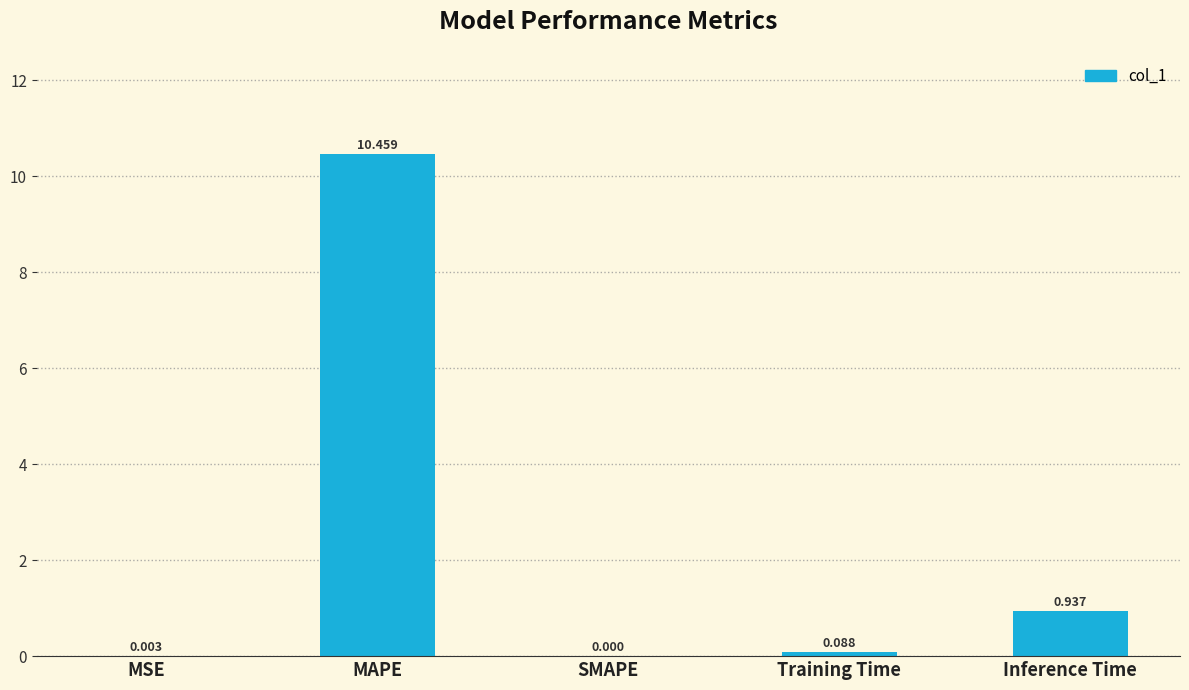

At which label is the value closest to 5?

Inference Time